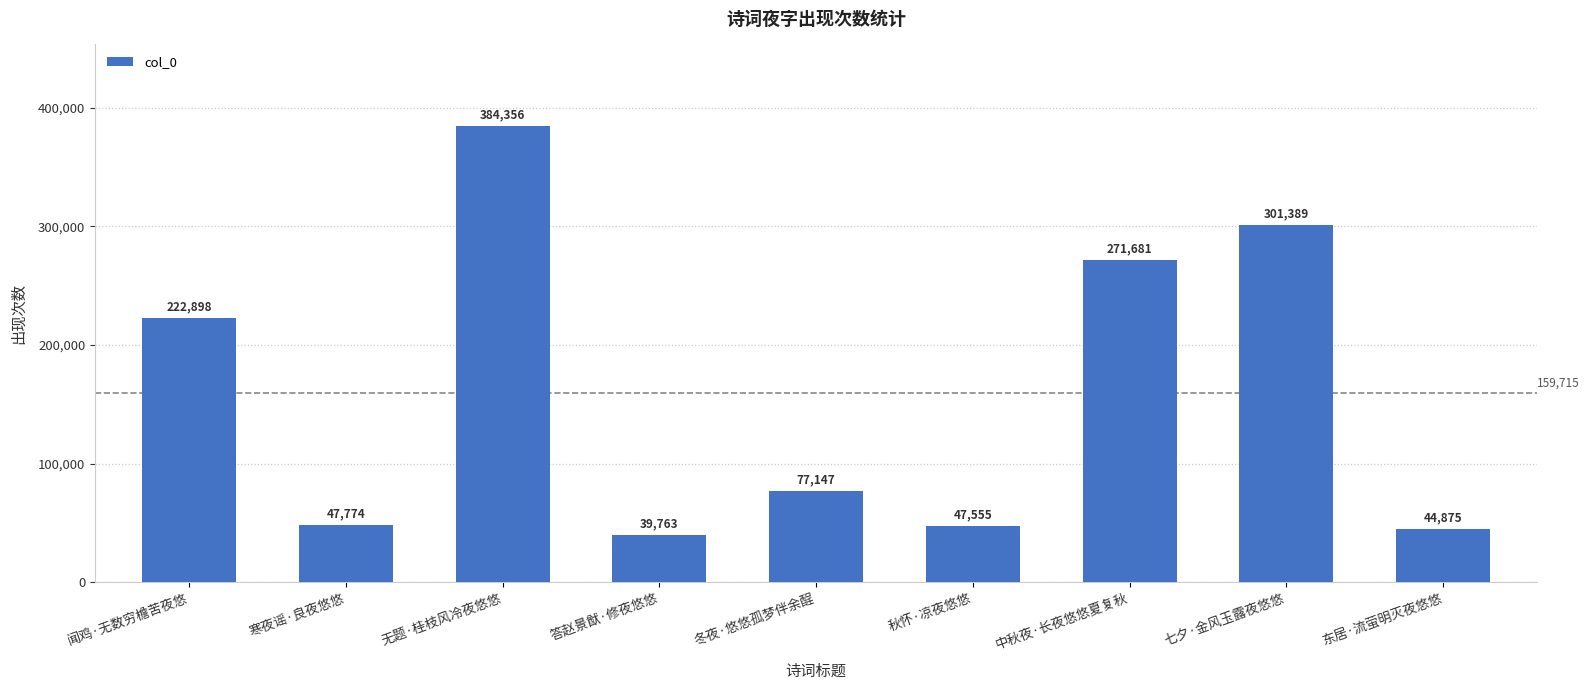

What is the average value?

159715